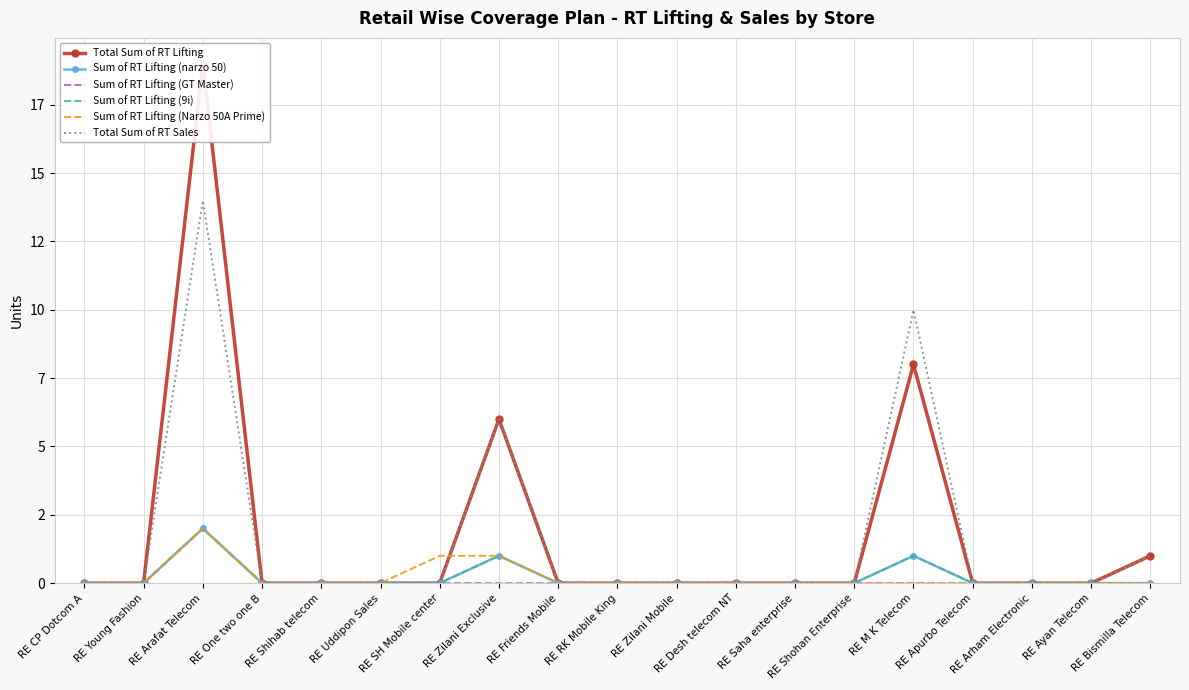

Reading left to right, what are all the values shown in this chart?

Total Sum of RT Lifting: RE CP Dotcom A=0	RE Young Fashion=0	RE Arafat Telecom=19	RE One two one B=0	RE Shihab telecom=0	RE Uddipon Sales=0	RE SH Mobile center=0	RE Zilani Exclusive=6	RE Friends Mobile=0	RE RK Mobile King=0	RE Zilani Mobile=0	RE Desh telecom NT=0	RE Saha enterprise=0	RE Shohan Enterprise=0	RE M K Telecom=8	RE Apurbo Telecom=0	RE Arham Electronic=0	RE Ayan Telecom=0	RE Bismilla Telecom=1
Sum of RT Lifting (narzo 50): RE CP Dotcom A=0	RE Young Fashion=0	RE Arafat Telecom=2	RE One two one B=0	RE Shihab telecom=0	RE Uddipon Sales=0	RE SH Mobile center=0	RE Zilani Exclusive=1	RE Friends Mobile=0	RE RK Mobile King=0	RE Zilani Mobile=0	RE Desh telecom NT=0	RE Saha enterprise=0	RE Shohan Enterprise=0	RE M K Telecom=1	RE Apurbo Telecom=0	RE Arham Electronic=0	RE Ayan Telecom=0	RE Bismilla Telecom=0
Sum of RT Lifting (GT Master): RE CP Dotcom A=0	RE Young Fashion=0	RE Arafat Telecom=2	RE One two one B=0	RE Shihab telecom=0	RE Uddipon Sales=0	RE SH Mobile center=0	RE Zilani Exclusive=0	RE Friends Mobile=0	RE RK Mobile King=0	RE Zilani Mobile=0	RE Desh telecom NT=0	RE Saha enterprise=0	RE Shohan Enterprise=0	RE M K Telecom=0	RE Apurbo Telecom=0	RE Arham Electronic=0	RE Ayan Telecom=0	RE Bismilla Telecom=0
Sum of RT Lifting (9i): RE CP Dotcom A=0	RE Young Fashion=0	RE Arafat Telecom=2	RE One two one B=0	RE Shihab telecom=0	RE Uddipon Sales=0	RE SH Mobile center=0	RE Zilani Exclusive=1	RE Friends Mobile=0	RE RK Mobile King=0	RE Zilani Mobile=0	RE Desh telecom NT=0	RE Saha enterprise=0	RE Shohan Enterprise=0	RE M K Telecom=1	RE Apurbo Telecom=0	RE Arham Electronic=0	RE Ayan Telecom=0	RE Bismilla Telecom=0
Sum of RT Lifting (Narzo 50A Prime): RE CP Dotcom A=0	RE Young Fashion=0	RE Arafat Telecom=2	RE One two one B=0	RE Shihab telecom=0	RE Uddipon Sales=0	RE SH Mobile center=1	RE Zilani Exclusive=1	RE Friends Mobile=0	RE RK Mobile King=0	RE Zilani Mobile=0	RE Desh telecom NT=0	RE Saha enterprise=0	RE Shohan Enterprise=0	RE M K Telecom=0	RE Apurbo Telecom=0	RE Arham Electronic=0	RE Ayan Telecom=0	RE Bismilla Telecom=0
Total Sum of RT Sales: RE CP Dotcom A=0	RE Young Fashion=0	RE Arafat Telecom=14	RE One two one B=0	RE Shihab telecom=0	RE Uddipon Sales=0	RE SH Mobile center=0	RE Zilani Exclusive=6	RE Friends Mobile=0	RE RK Mobile King=0	RE Zilani Mobile=0	RE Desh telecom NT=0	RE Saha enterprise=0	RE Shohan Enterprise=0	RE M K Telecom=10	RE Apurbo Telecom=0	RE Arham Electronic=0	RE Ayan Telecom=0	RE Bismilla Telecom=1